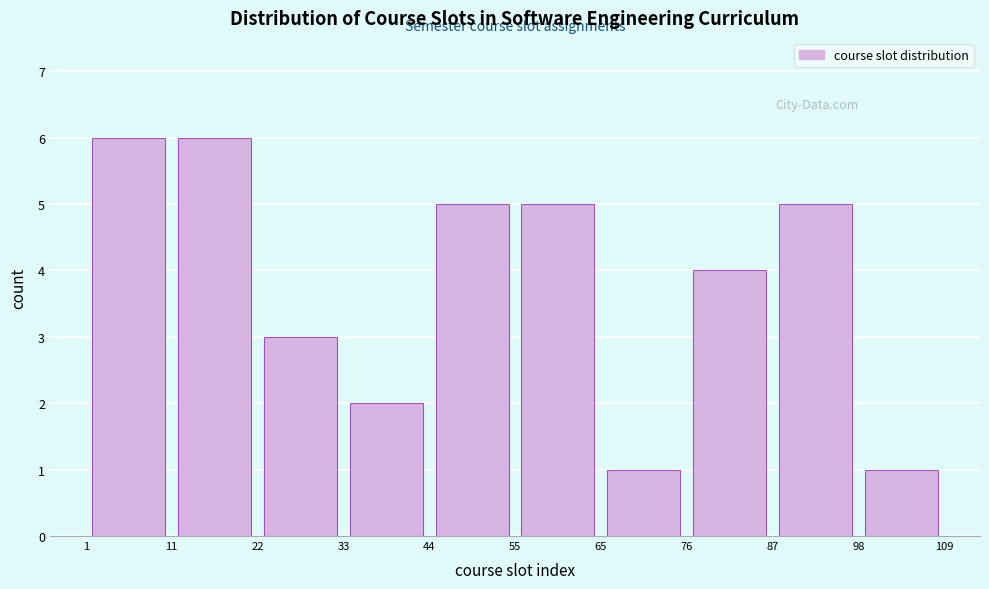

Reading left to right, transcribe this chart: for each bar, give the range it covers on the x-axis and its height. The values are not printed on the chart, so give them approximately, as read against the axis.

1 to 11: 6
11 to 22: 6
22 to 33: 3
33 to 44: 2
44 to 55: 5
55 to 65: 5
65 to 76: 1
76 to 87: 4
87 to 98: 5
98 to 109: 1